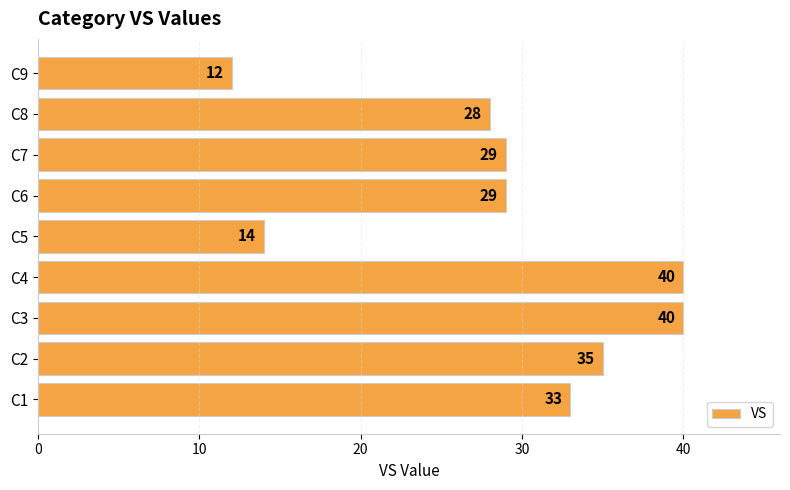

Which category has the lowest value across all series?

C9